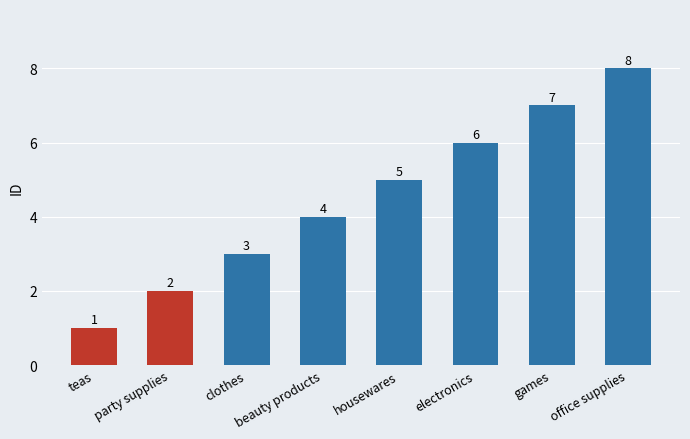

What is the ratio of the value at party supplies to the value at housewares?

0.4